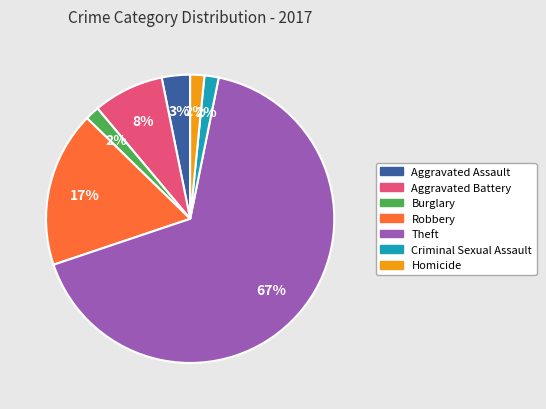

True or false: Theft accounts for 67% of the total.

True